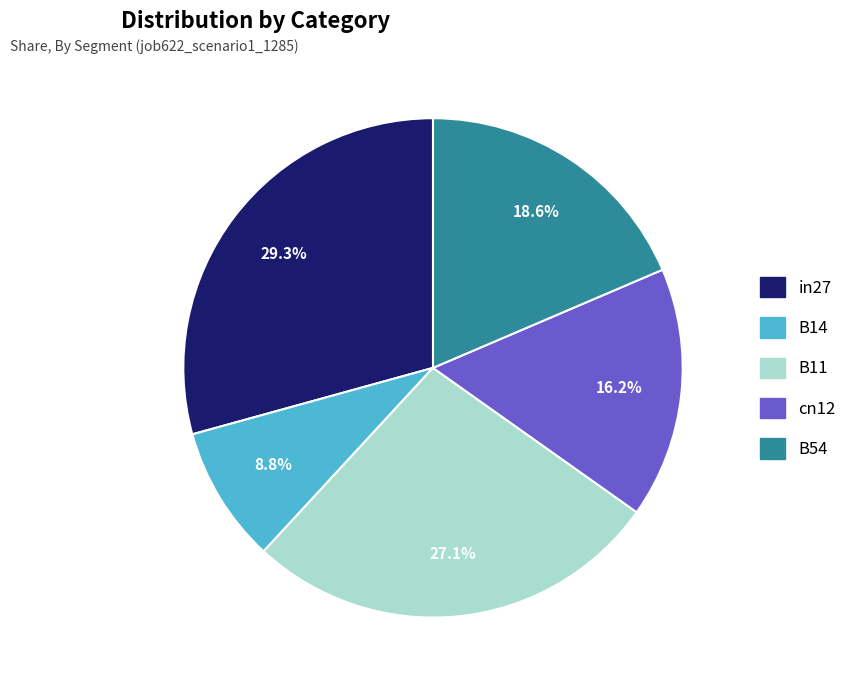

What portion of the pie excludes cn12?

83.8%